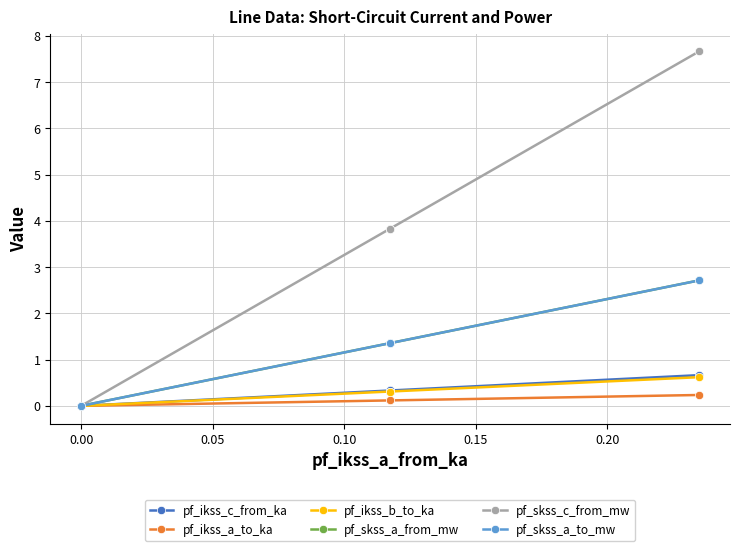

What is the sum of all pf_ikss_c_from_ka values?

1.3